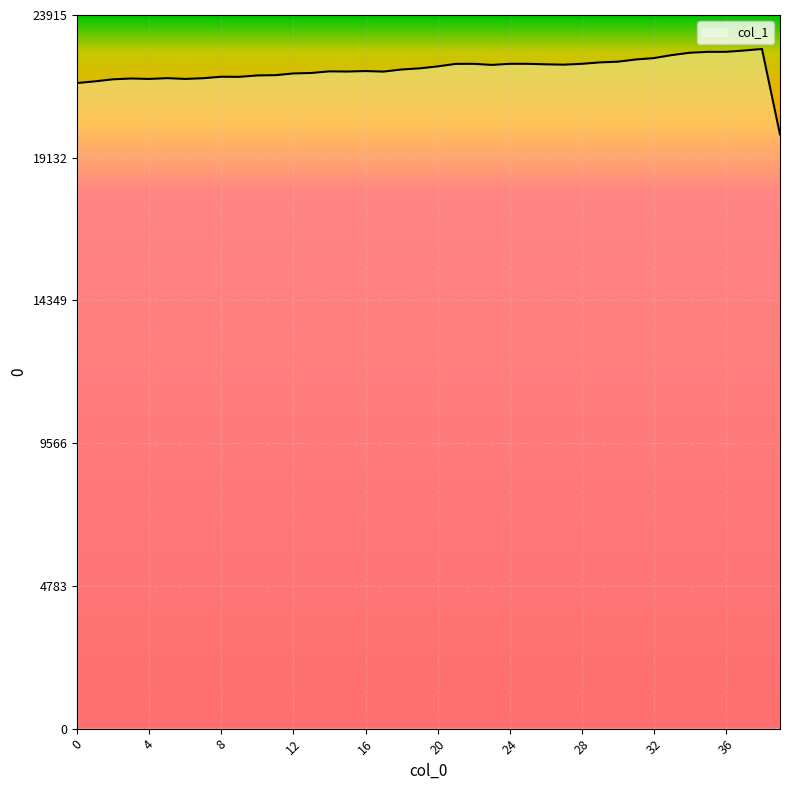

How many series are shown in this chart?

1